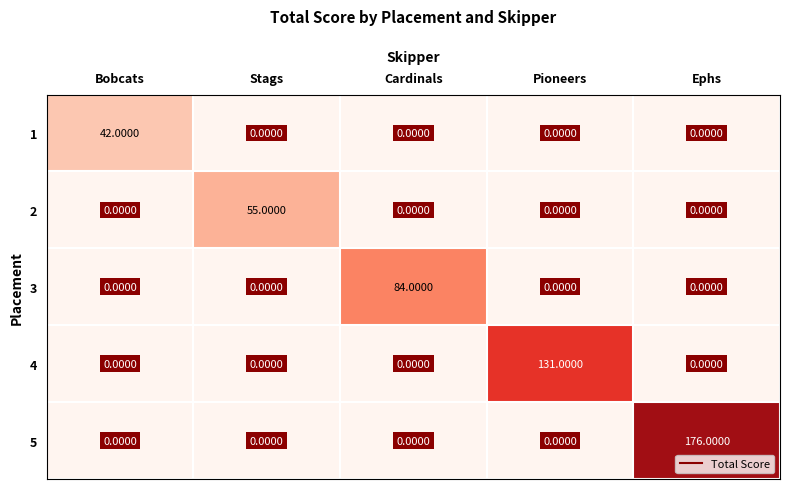

Rank the series by their maximum value, from lowest to highest.

1, 2, 3, 4, 5